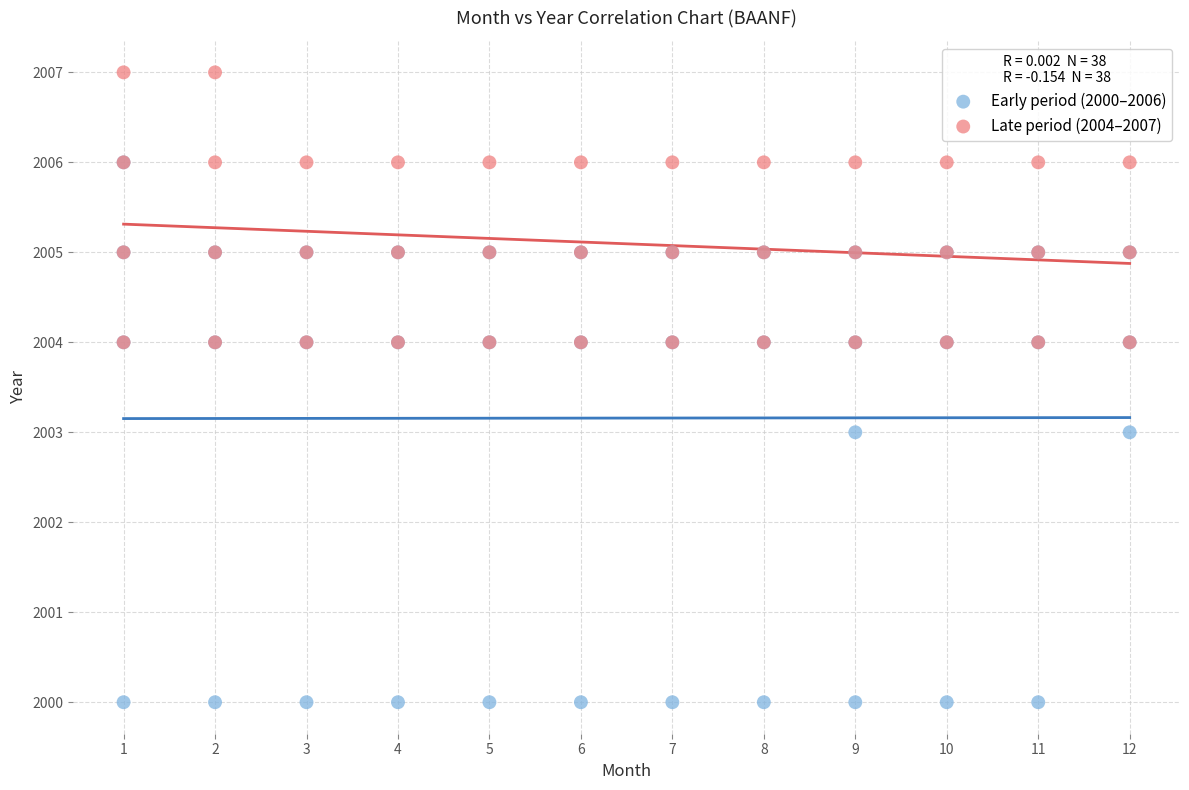

What are all the series names shown in the legend?

Early period (2000–2006), Late period (2004–2007)